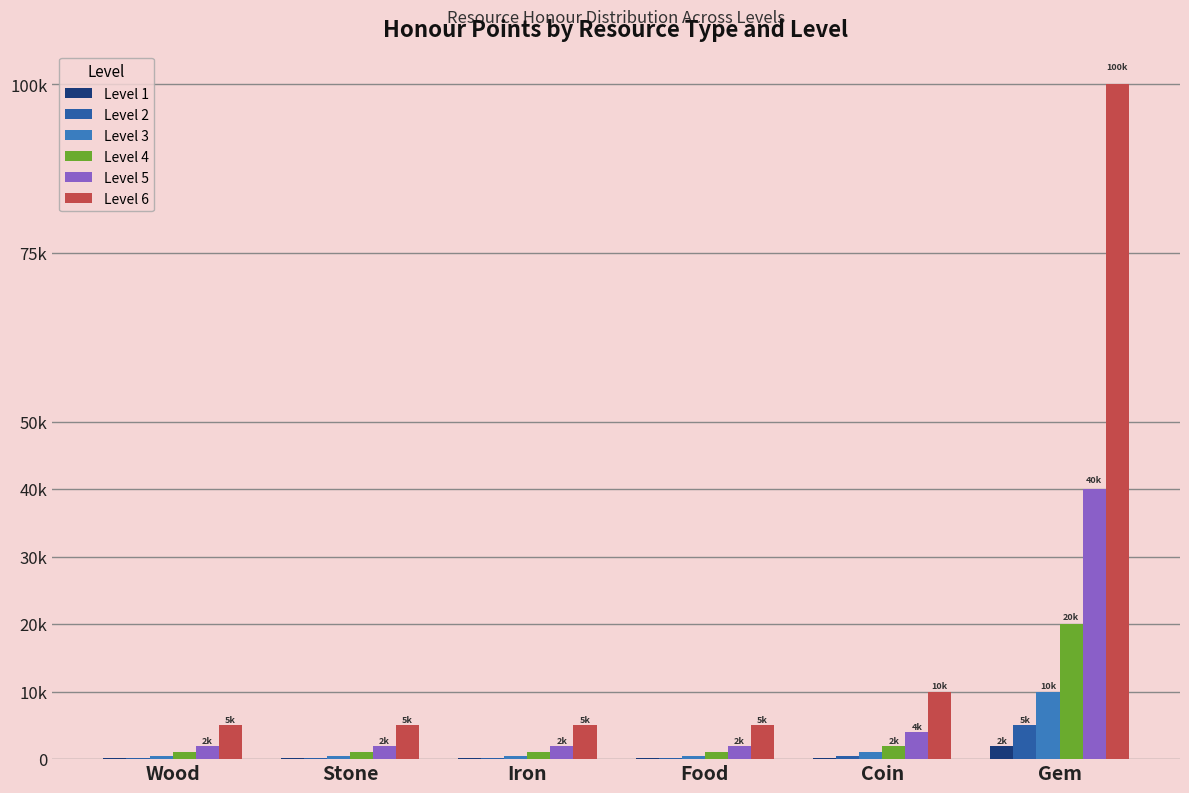

Reading left to right, transcribe all the data shown in this chart.

Level 1: 100	100	100	100	200	2000
Level 2: 200	200	200	200	400	5000
Level 3: 500	500	500	500	1000	10000
Level 4: 1000	1000	1000	1000	2000	20000
Level 5: 2000	2000	2000	2000	4000	40000
Level 6: 5000	5000	5000	5000	10000	100000